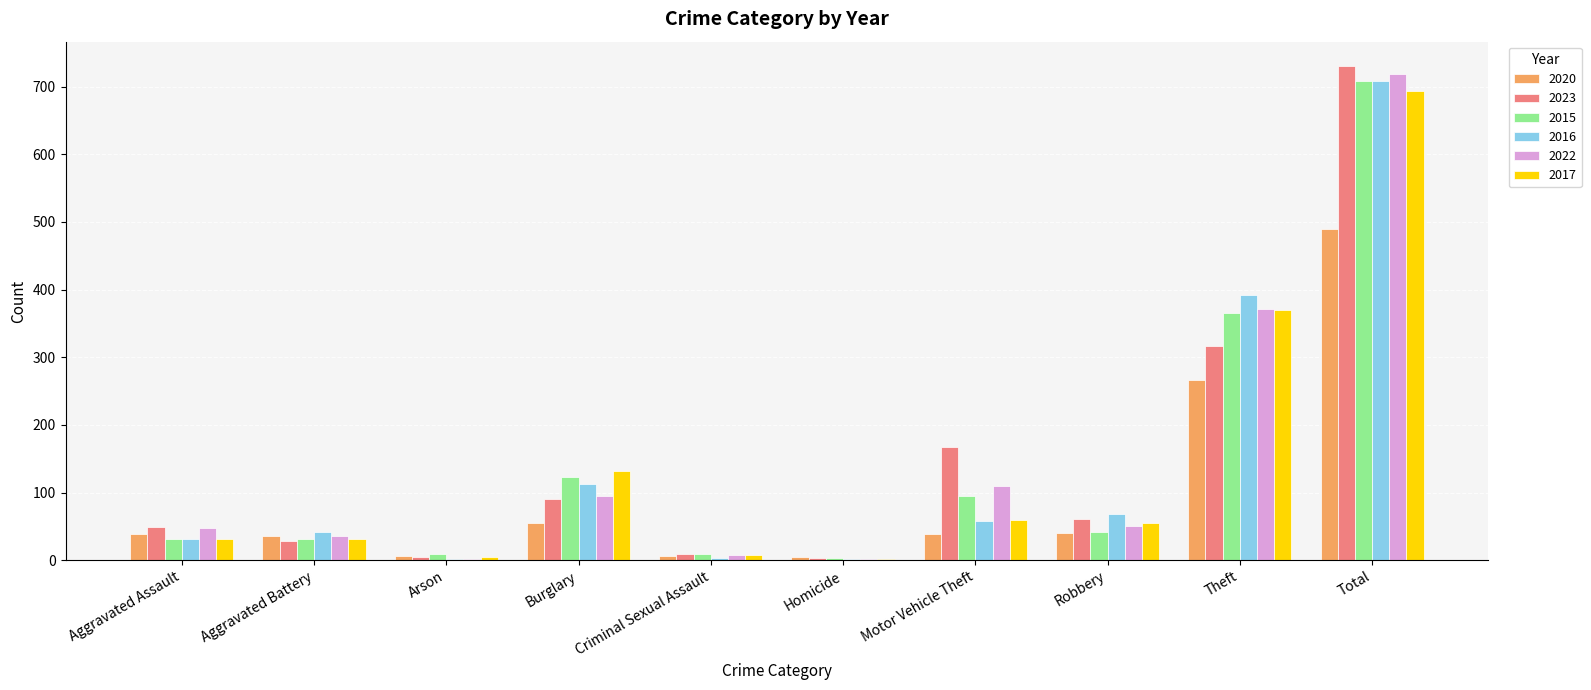

Is the value of 2016 at Arson greater than the value of 2020 at Total?

No